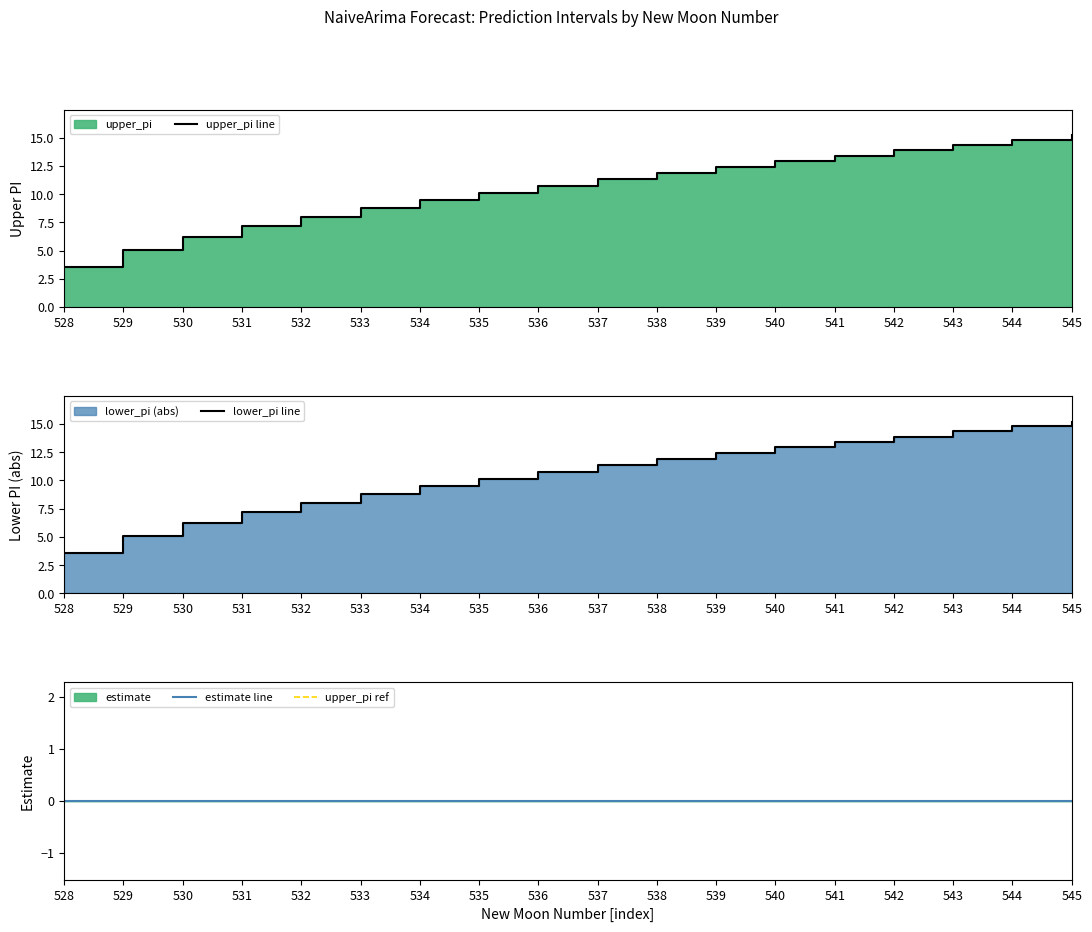

What is the sum of the upper_pi line values at 533 and 528?

12.4